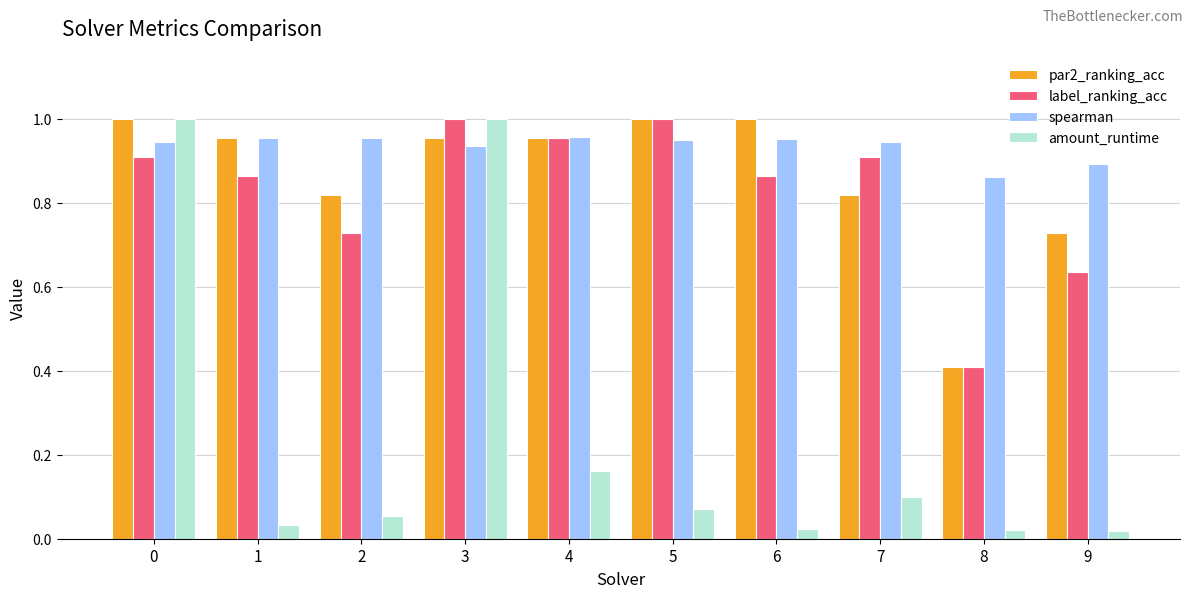

Is the value of amount_runtime at 7 greater than the value of spearman at 2?

No